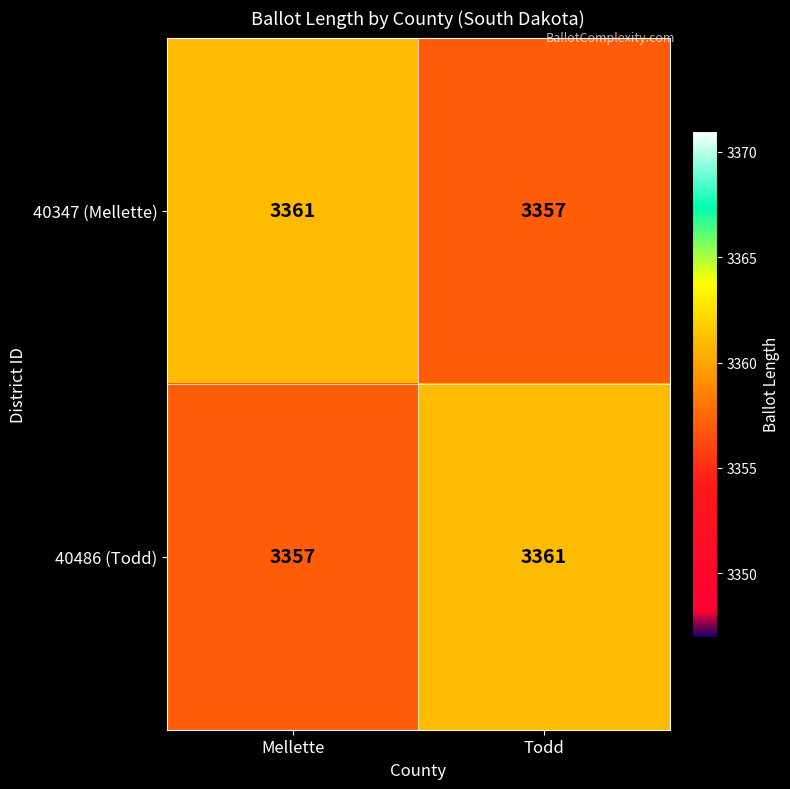

What is the difference between the 40347 (Mellette) values at Todd and Mellette?

4